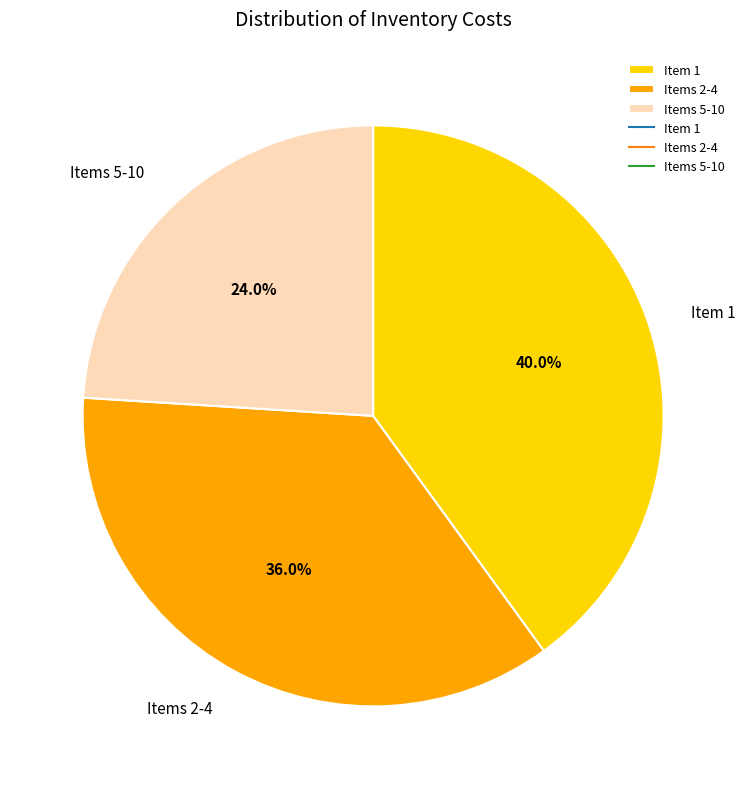

Count the number of slices in the pie.

3